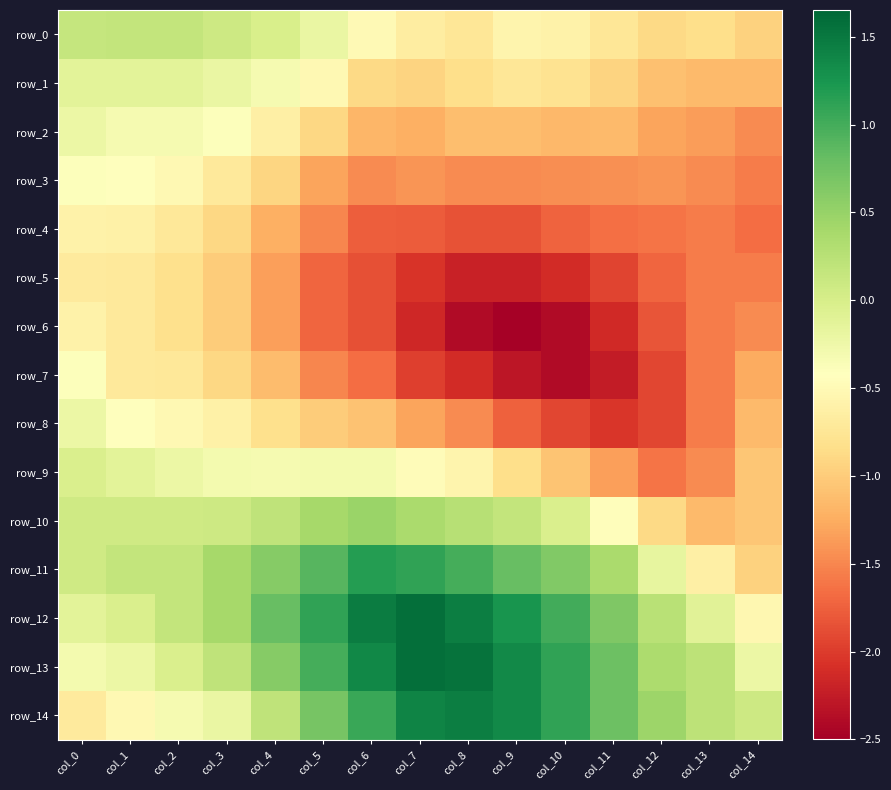

The value of row_6 at col_9 is -2.5. True or false?

True